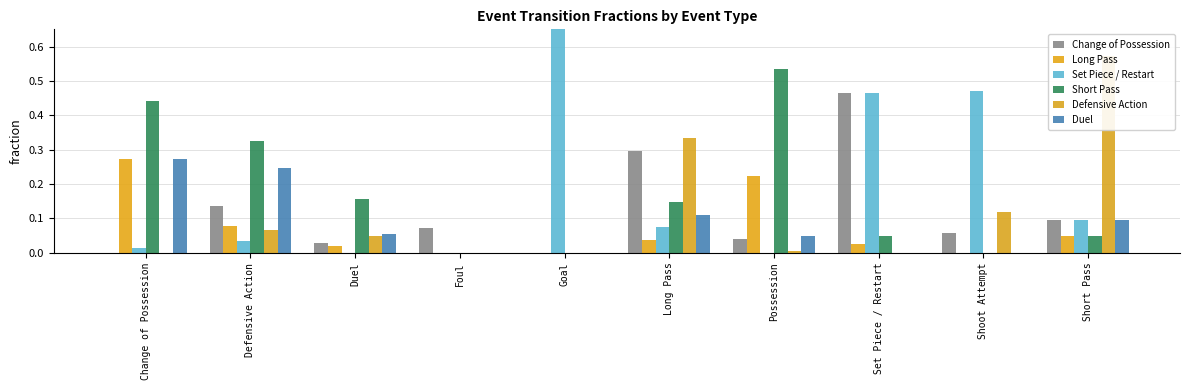

How many bars are there in each group?

6